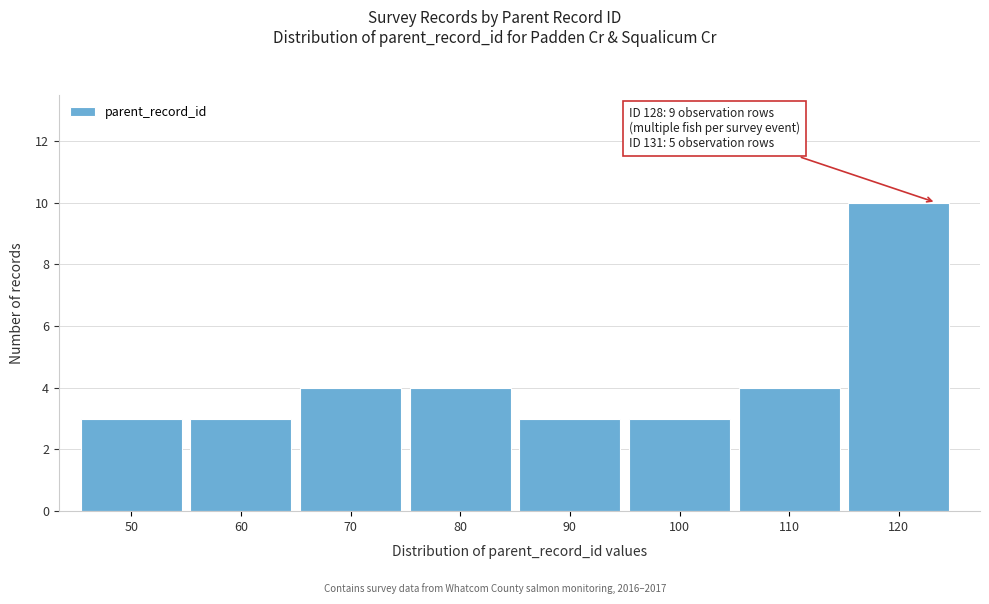

Reading left to right, extract all data points from this chart.

3	3	4	4	3	3	4	10